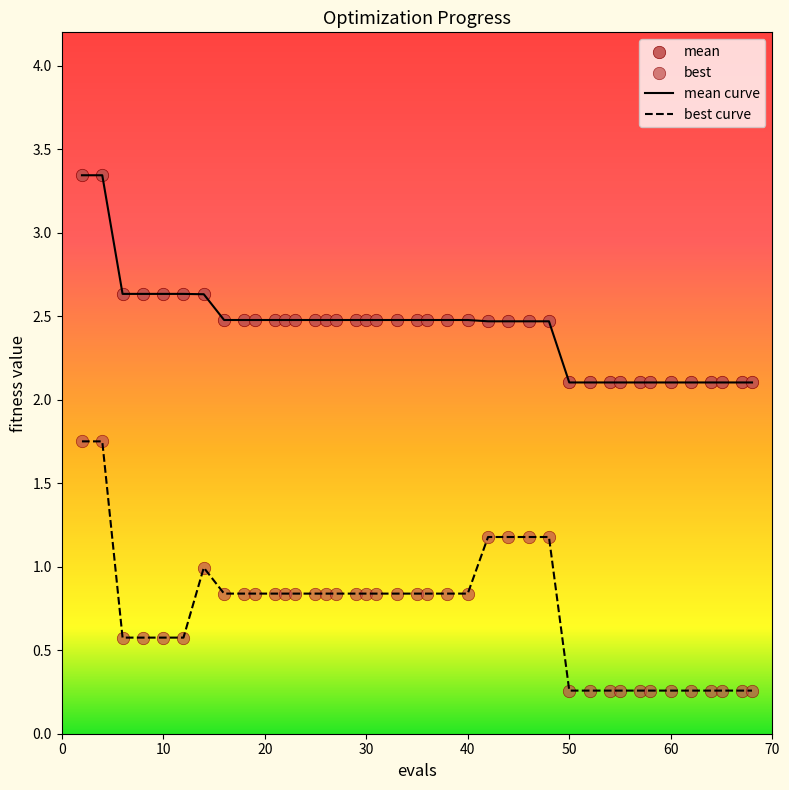

Which series has the largest total across all categories?

mean curve